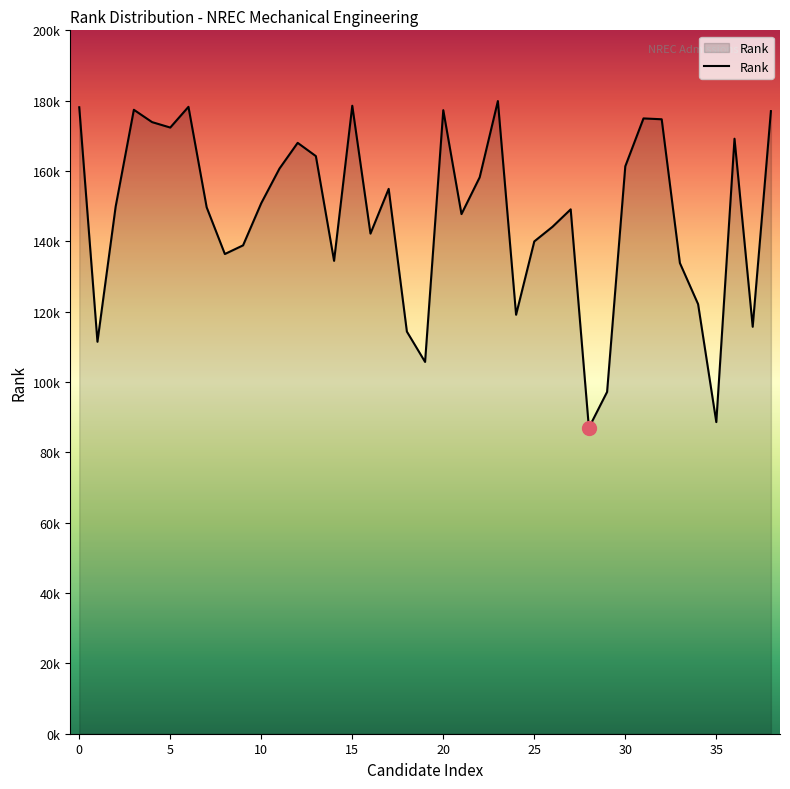

What is the difference between the second highest and minimum values?

91559